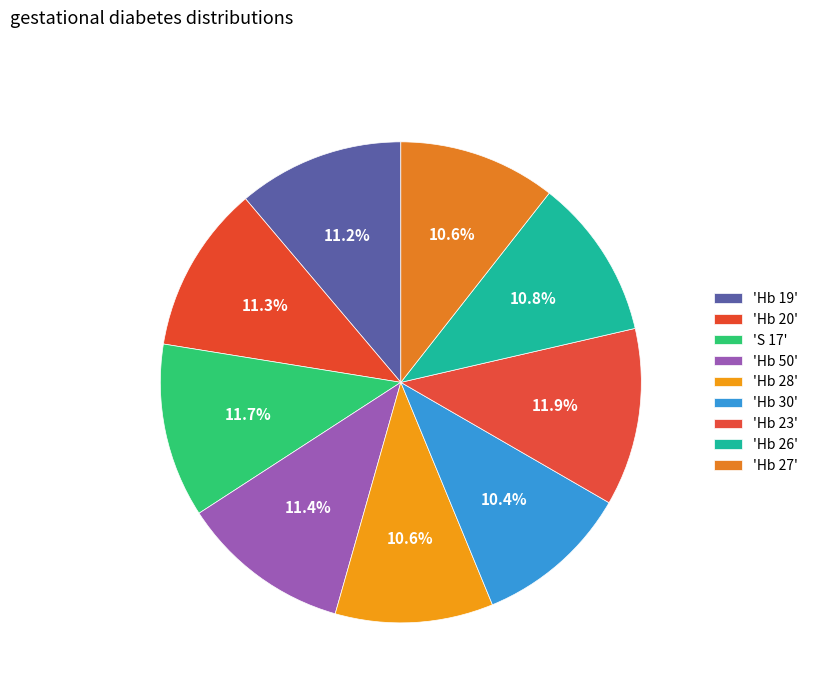

Rank the categories by value from lowest to highest.

Hb 30, Hb 27, Hb 28, Hb 26, Hb 19, Hb 20, Hb 50, S 17, Hb 23